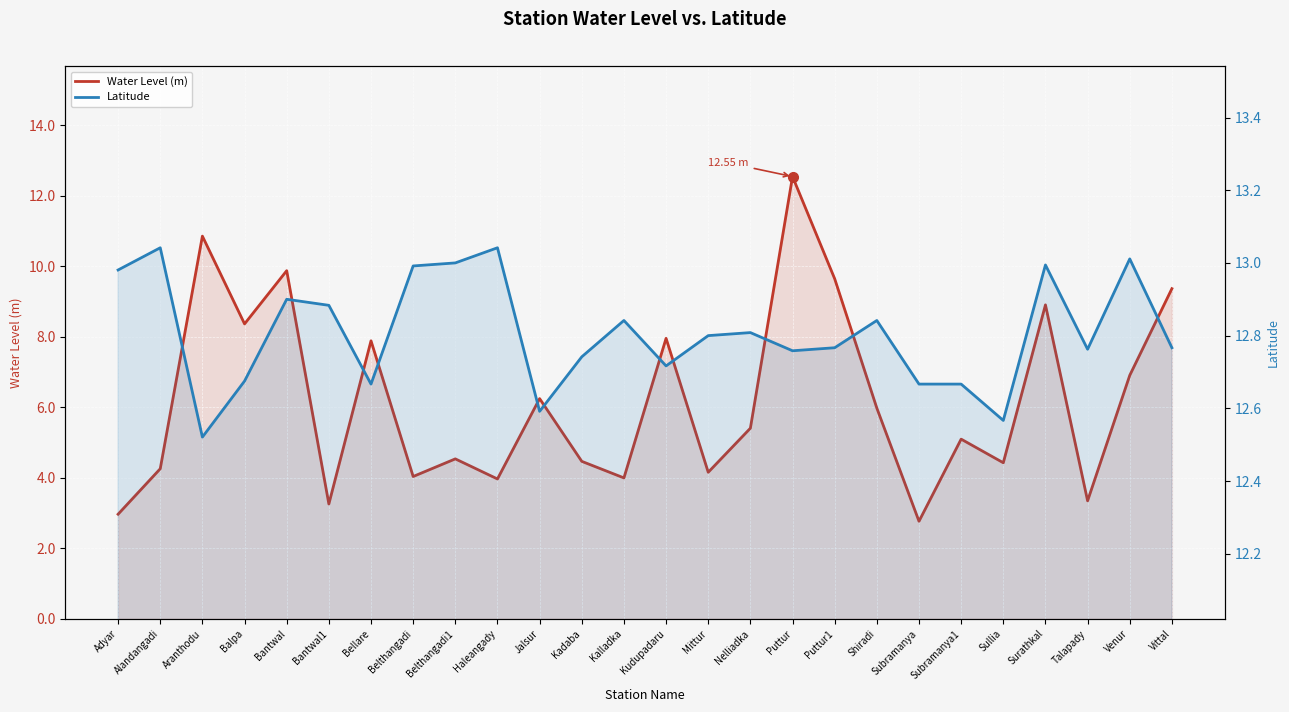

What is the maximum value shown in the chart?

13.0